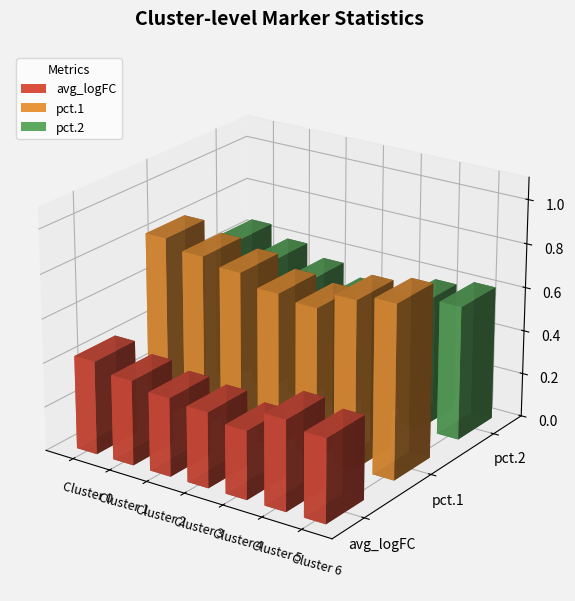

What is the minimum value shown in the chart?

0.2